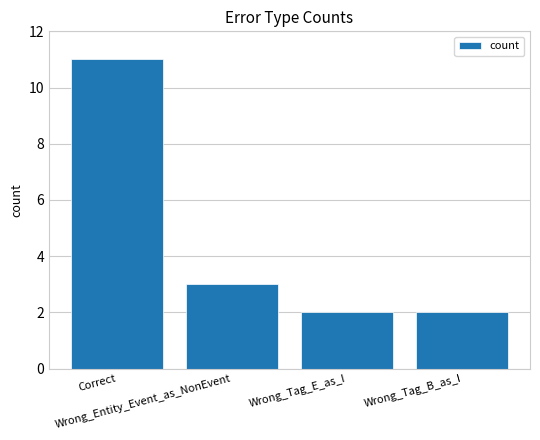

What is the value of the 1st bar from the left?

11